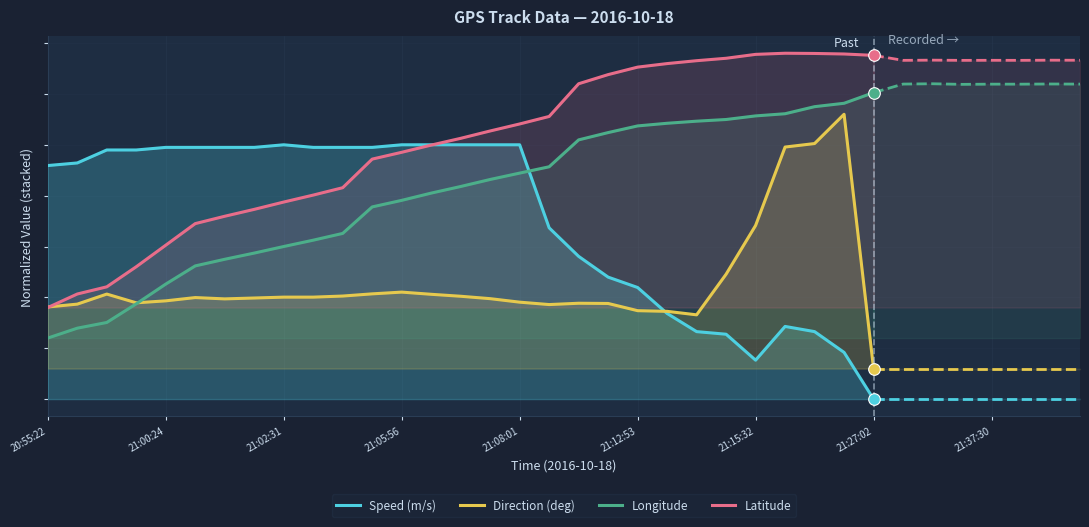

What are all the series names shown in the legend?

Speed (m/s), Direction (deg), Longitude, Latitude